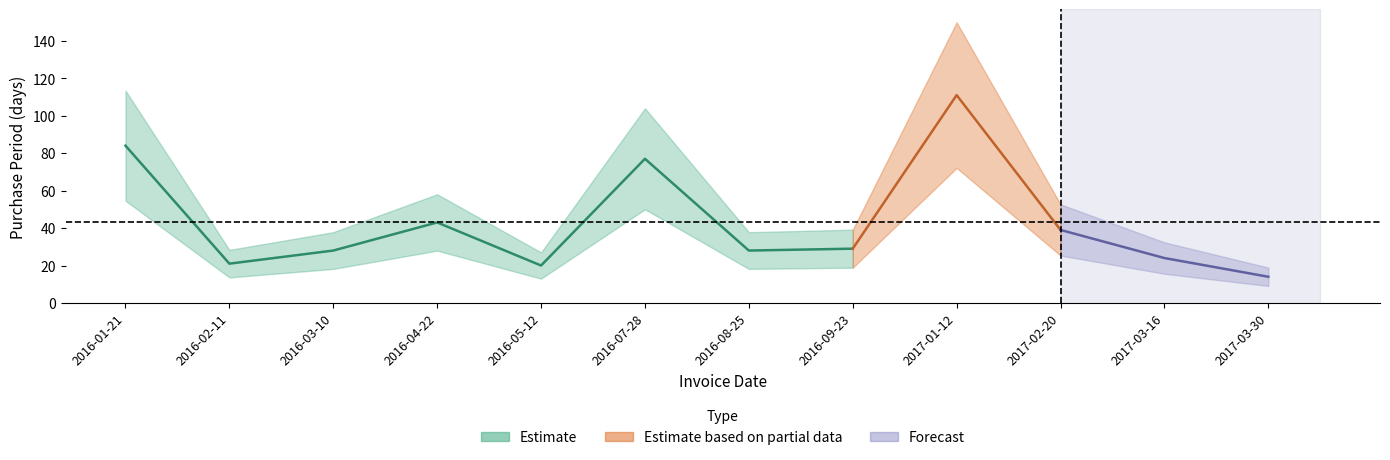

What is the greatest value displayed?

111